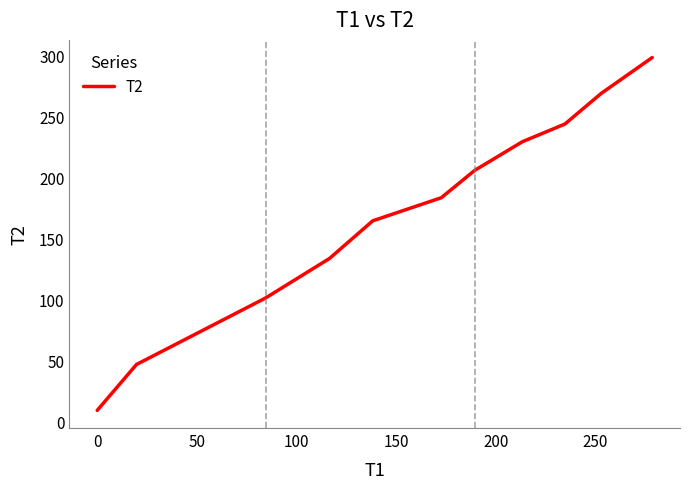

What is the smallest value displayed?

9.1